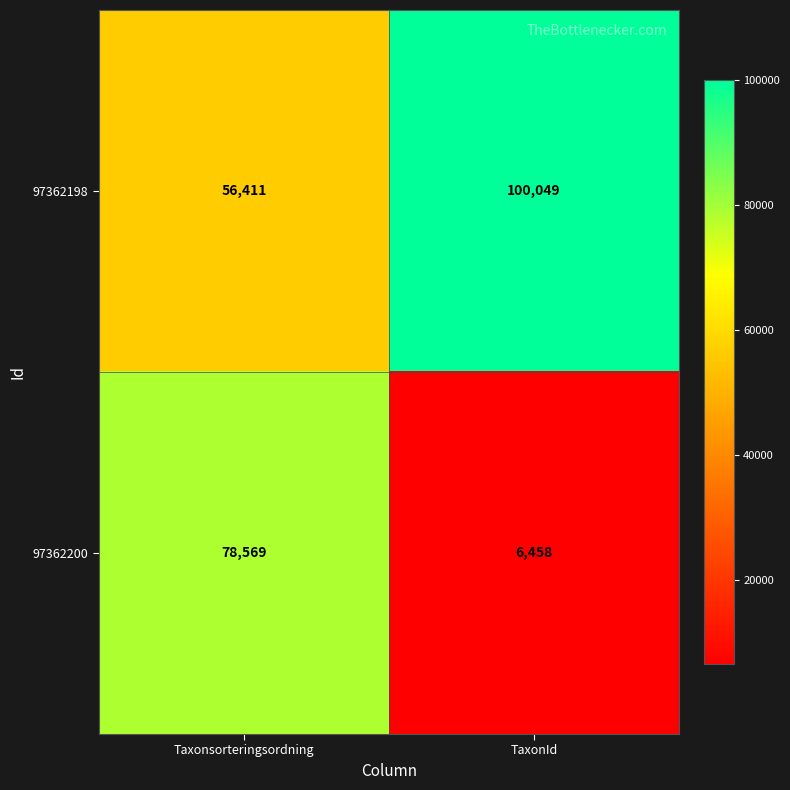

How many distinct data groups are displayed?

2